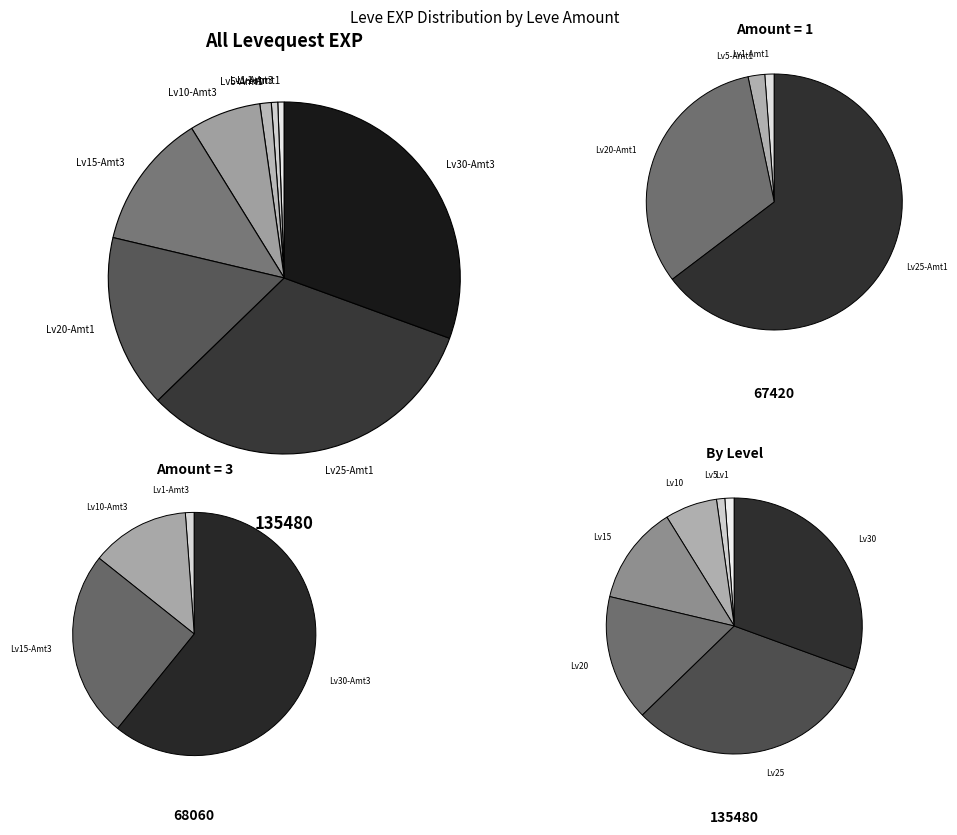

What percentage is the 1 slice, to the nearest percent?

1%